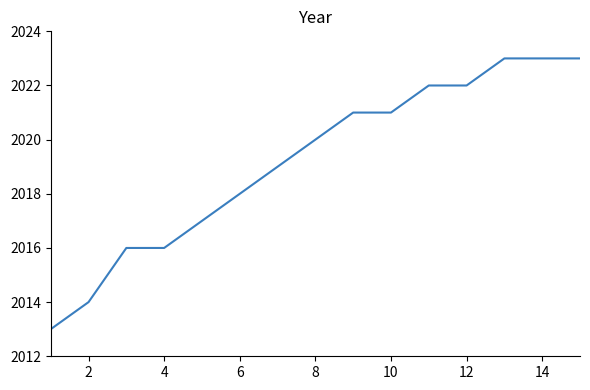

Reading left to right, what are all the values shown in this chart?

2013	2014	2016	2016	2017	2018	2019	2020	2021	2021	2022	2022	2023	2023	2023